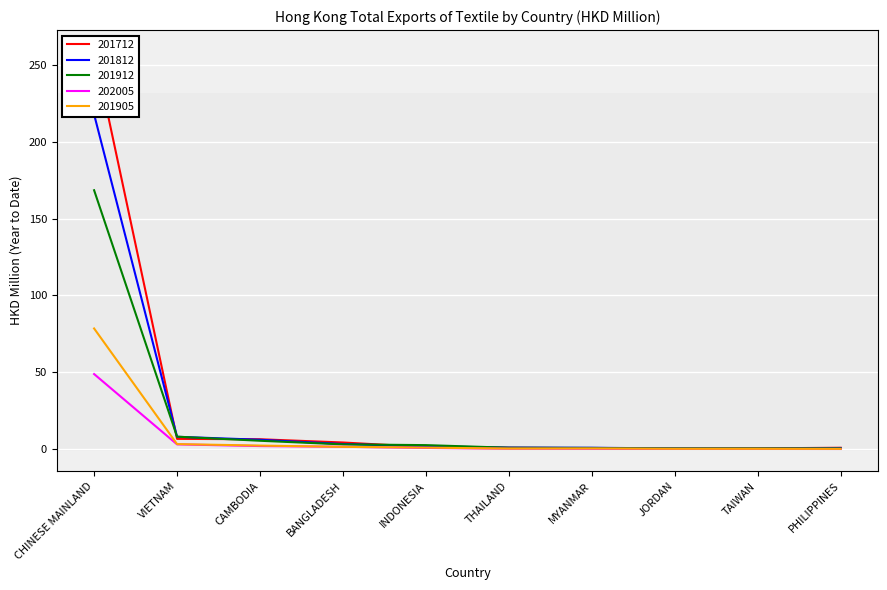

Is it true that 201912 equals 2.6 at INDONESIA?

True